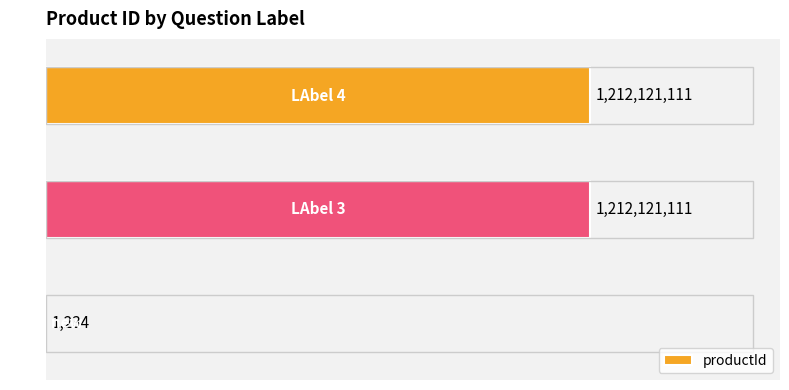

Are the bars horizontal?

Yes